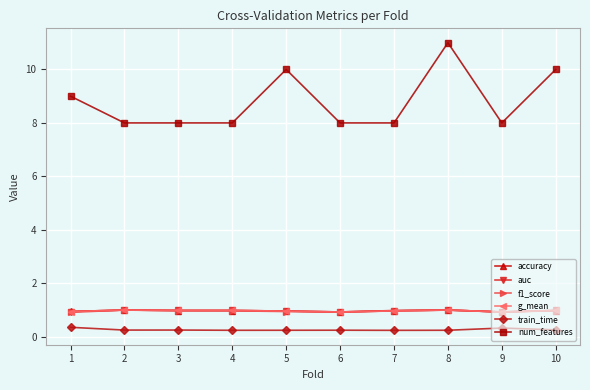

At which category is the sum across all series the highest?

8